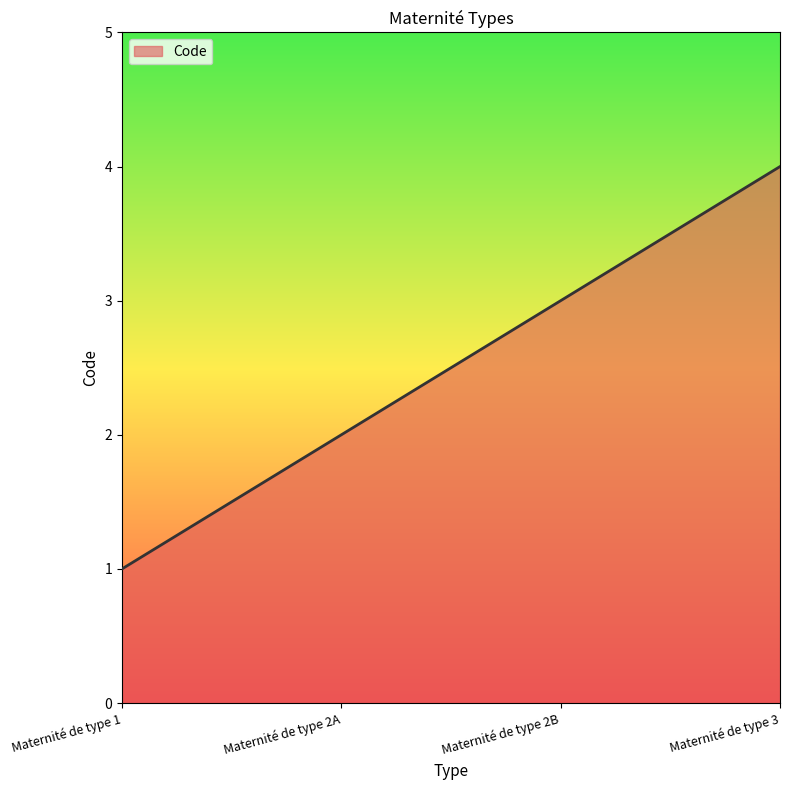

At which label is the value closest to 2?

Maternité de type 2A